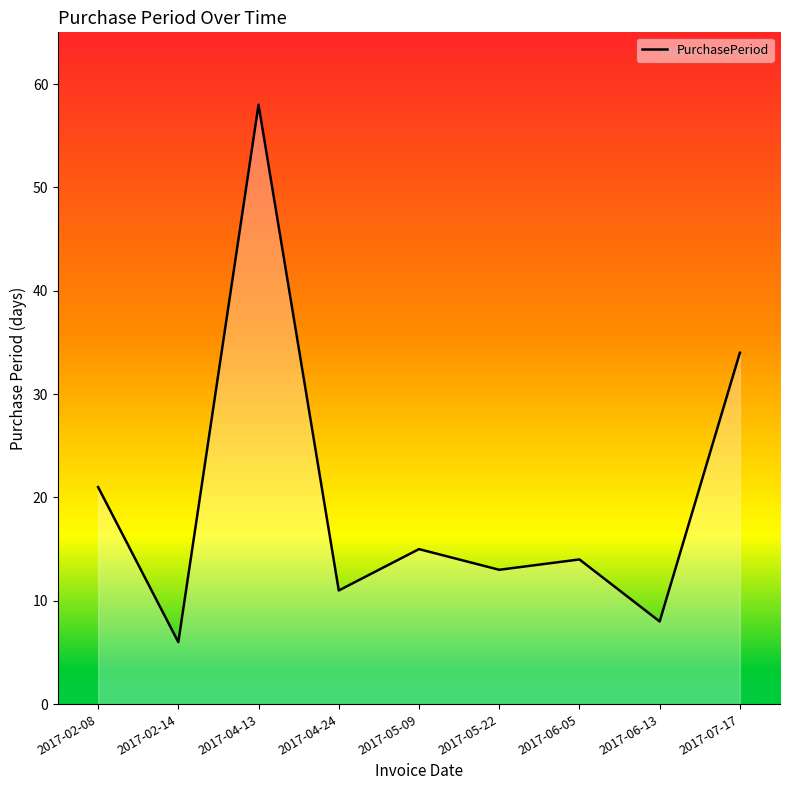

At which label is the value closest to 32?

2017-07-17